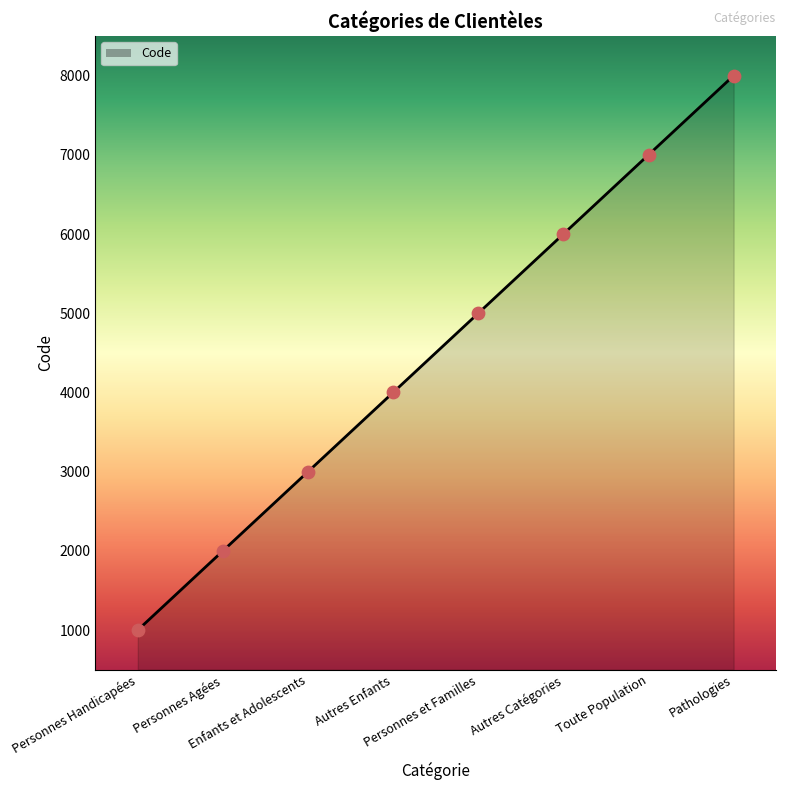

What is the change in value from Personnes Handicapées to Toute Population?

+6000